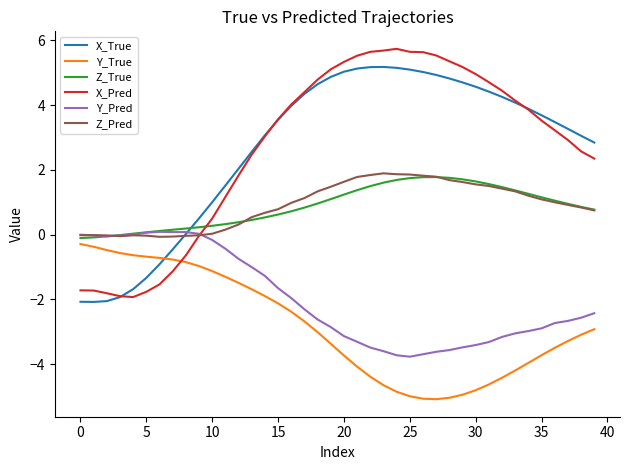

Count the number of categories in the chart.

40